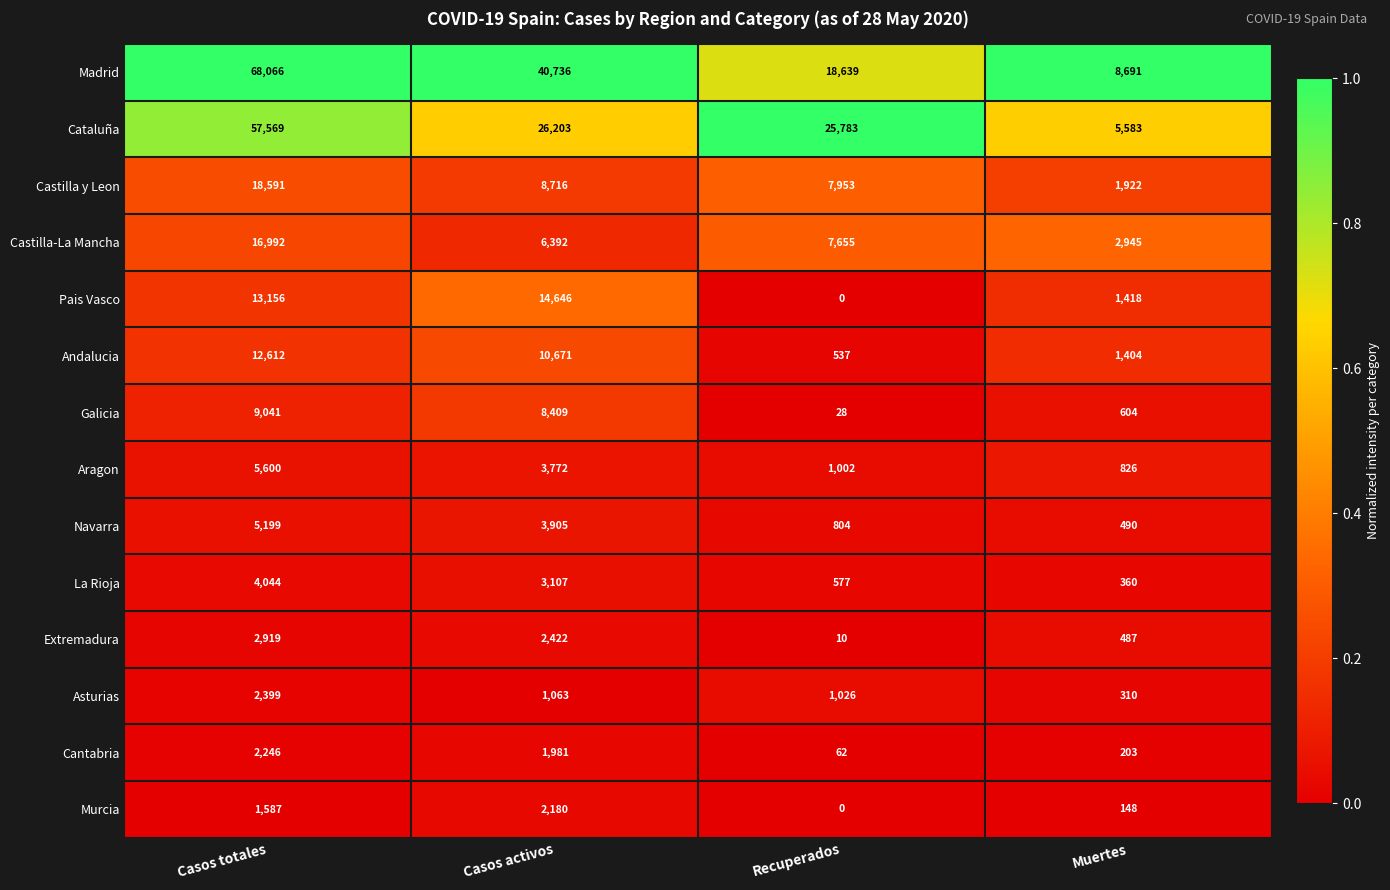

Is the value of Murcia at Casos activos greater than the value of Cataluña at Casos totales?

No